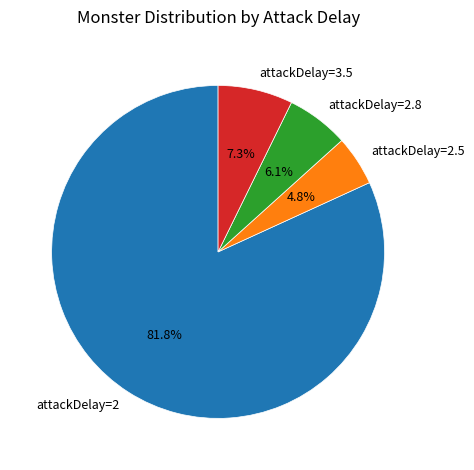

Which category has the smallest portion of the pie?

attackDelay=2.5